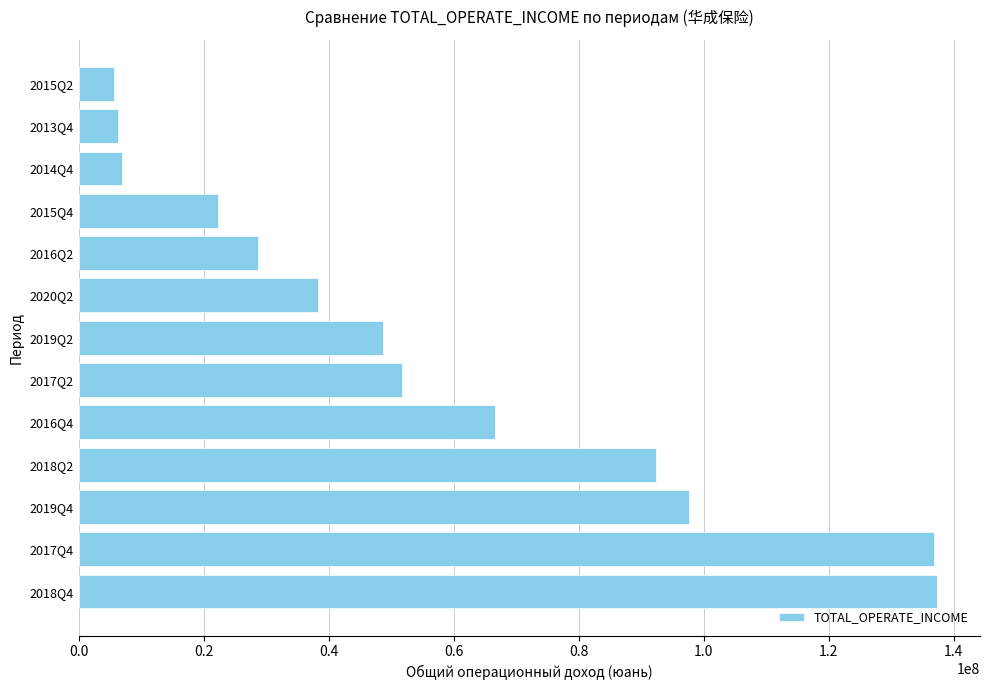

Is it true that the value at 2020Q2 is 38252010.7?

True